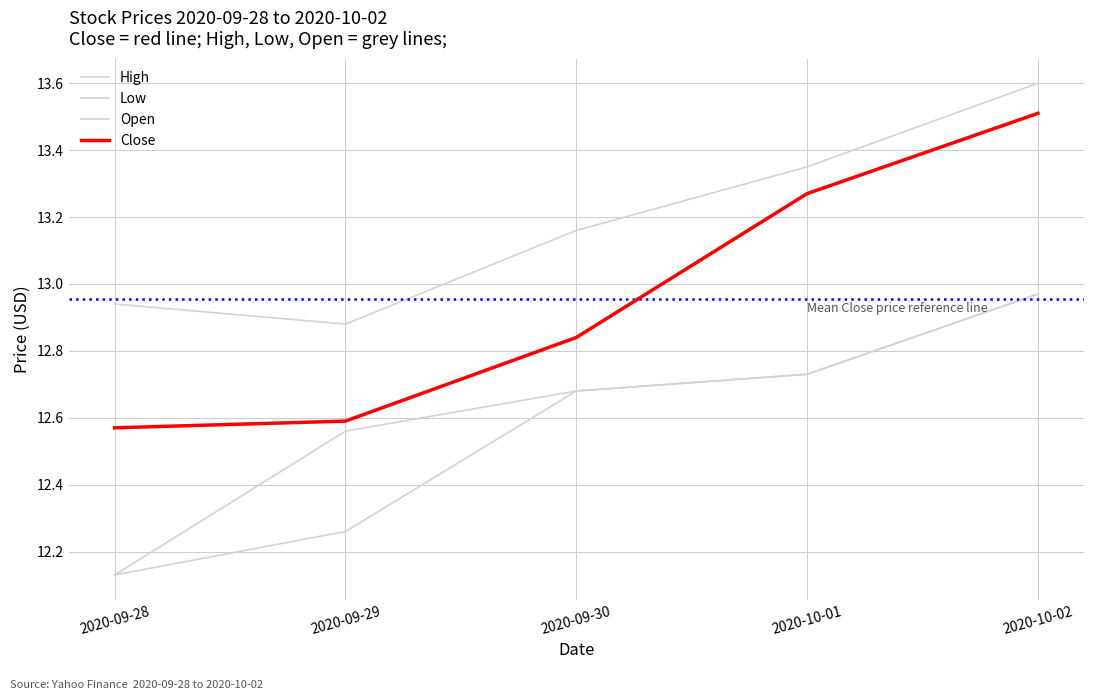

At how many categories does at least one series exceed 13?

3